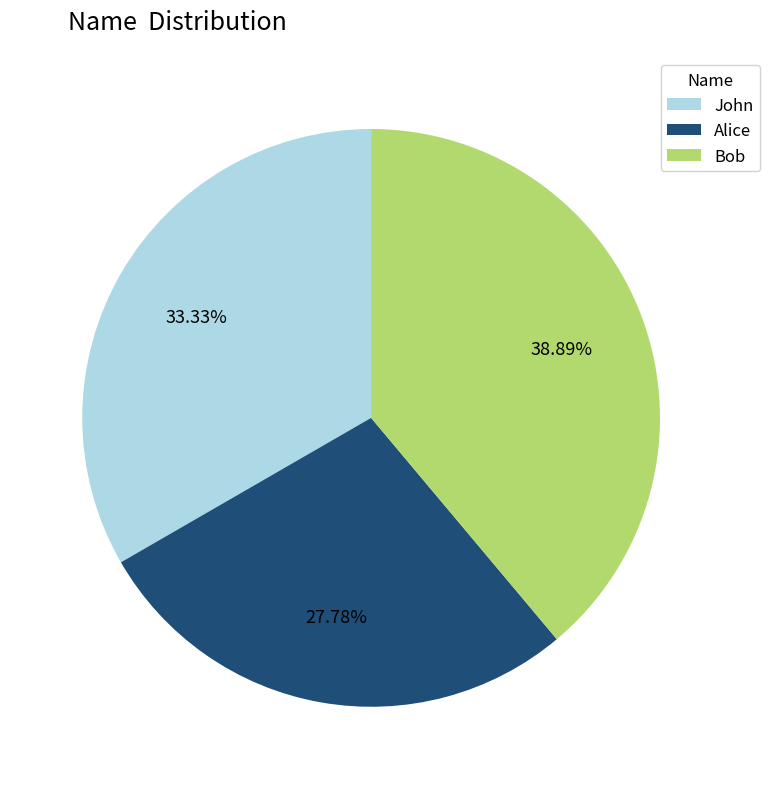

Combined, what portion of the pie is Alice and Bob?

66.7%